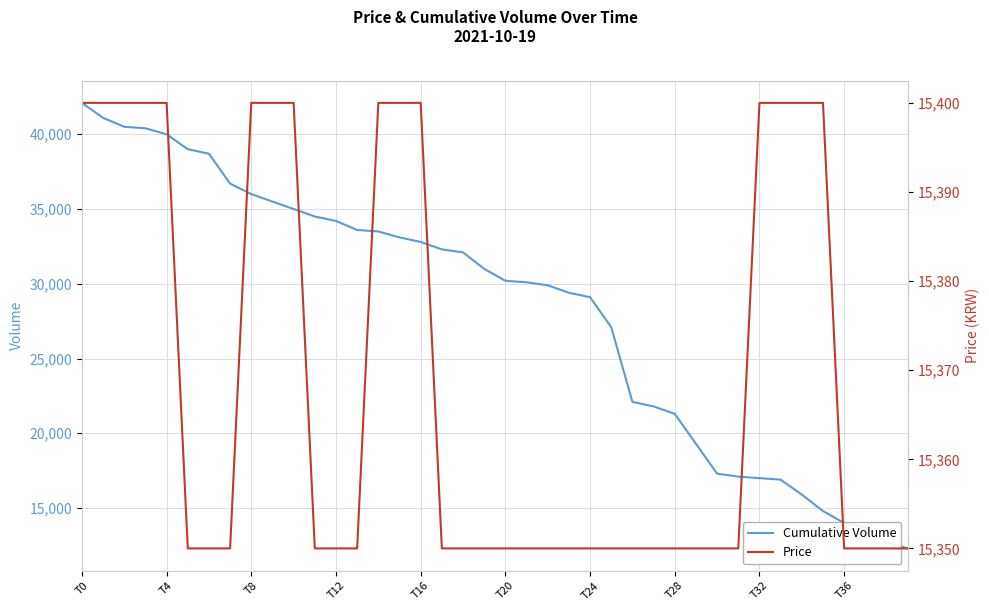

What is the average value of the Price series?

15369